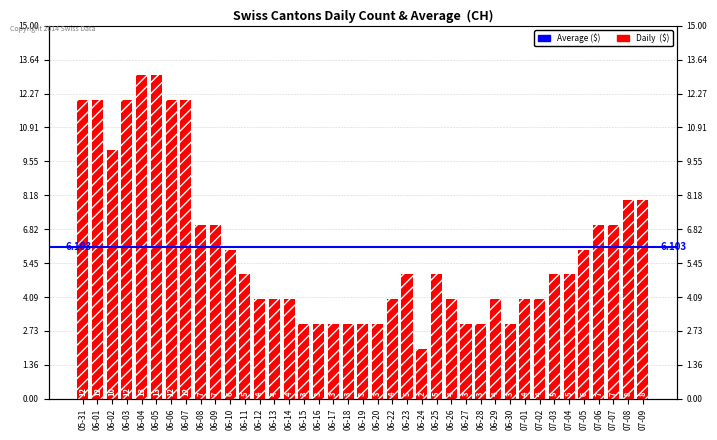

List the labels in order of value, smallest first.

06-24, 06-15, 06-16, 06-17, 06-18, 06-19, 06-20, 06-27, 06-28, 06-30, 06-12, 06-13, 06-14, 06-22, 06-26, 06-29, 07-01, 07-02, 06-11, 06-23, 06-25, 07-03, 07-04, 06-10, 07-05, 06-08, 06-09, 07-06, 07-07, 07-08, 07-09, 06-02, 05-31, 06-01, 06-03, 06-06, 06-07, 06-04, 06-05